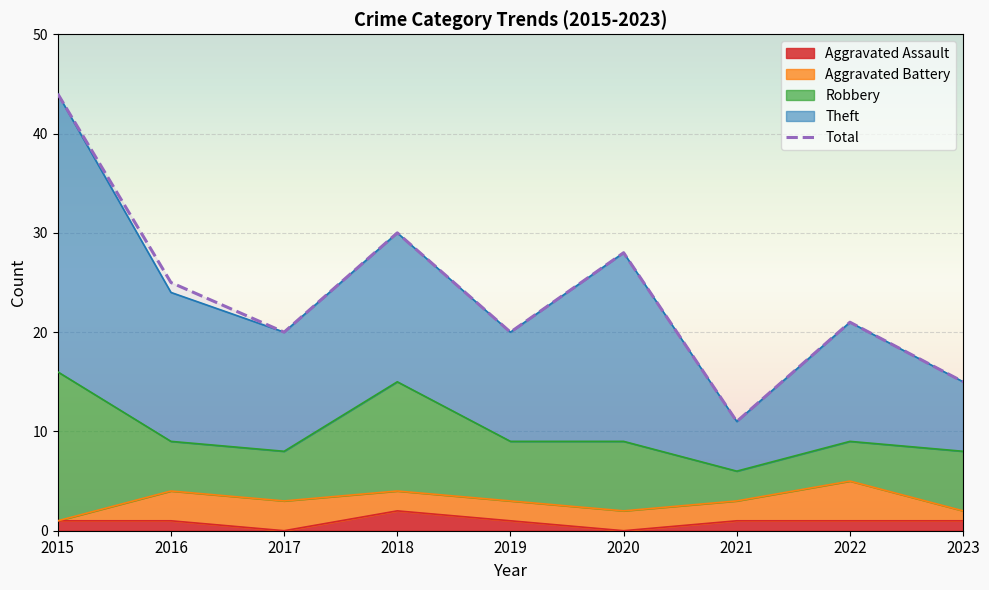

What is the value of the 5th point from the left?

20